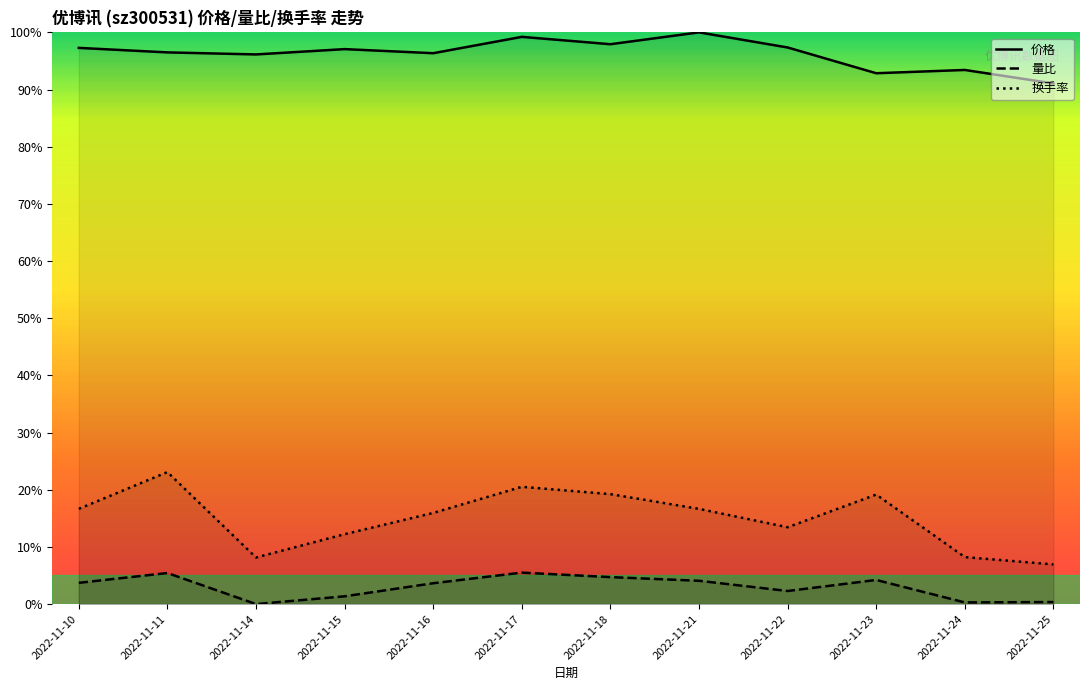

What is the average value of the 价格 series?

1.0